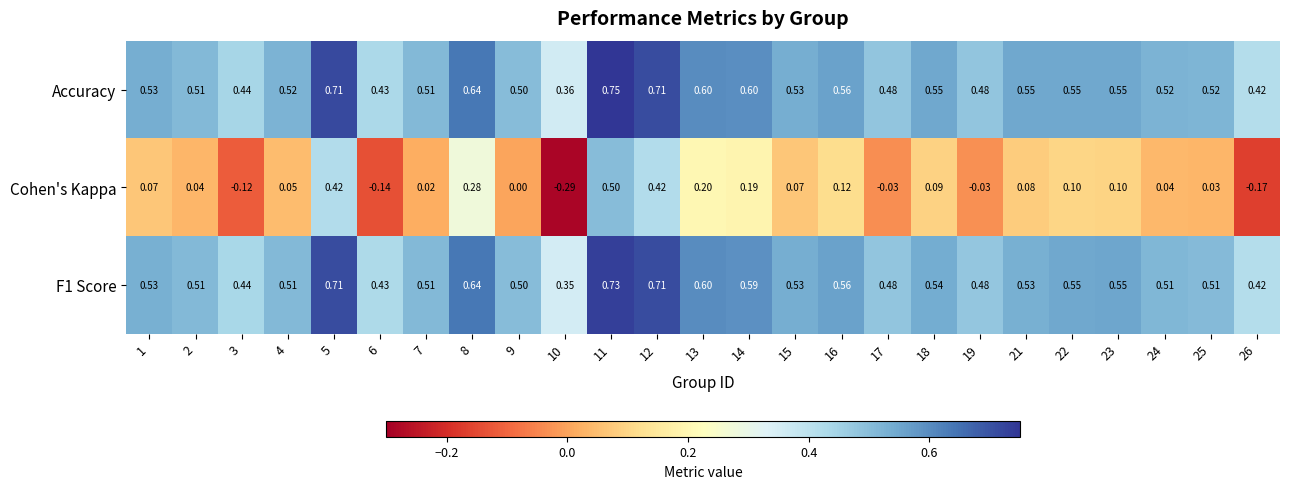

Is the value of Accuracy at 8 greater than the value of Cohen's Kappa at 14?

Yes